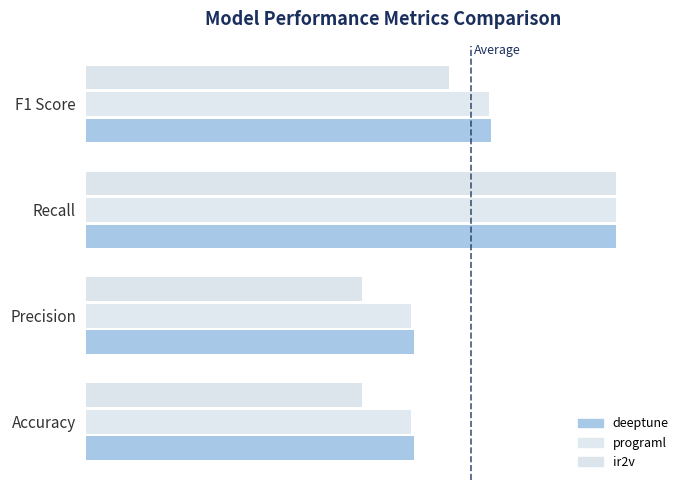

How many categories are shown in the chart?

4